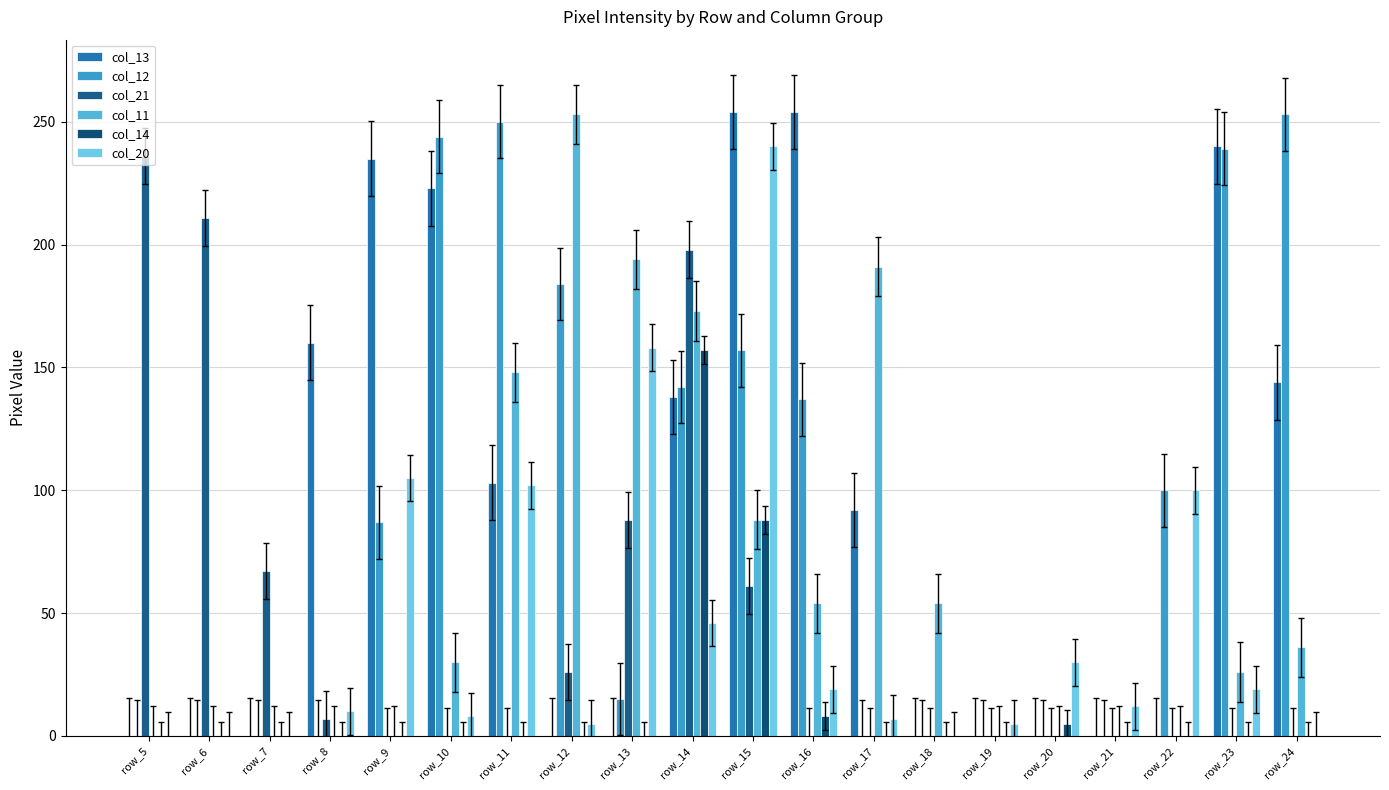

What is the maximum value shown in the chart?

254